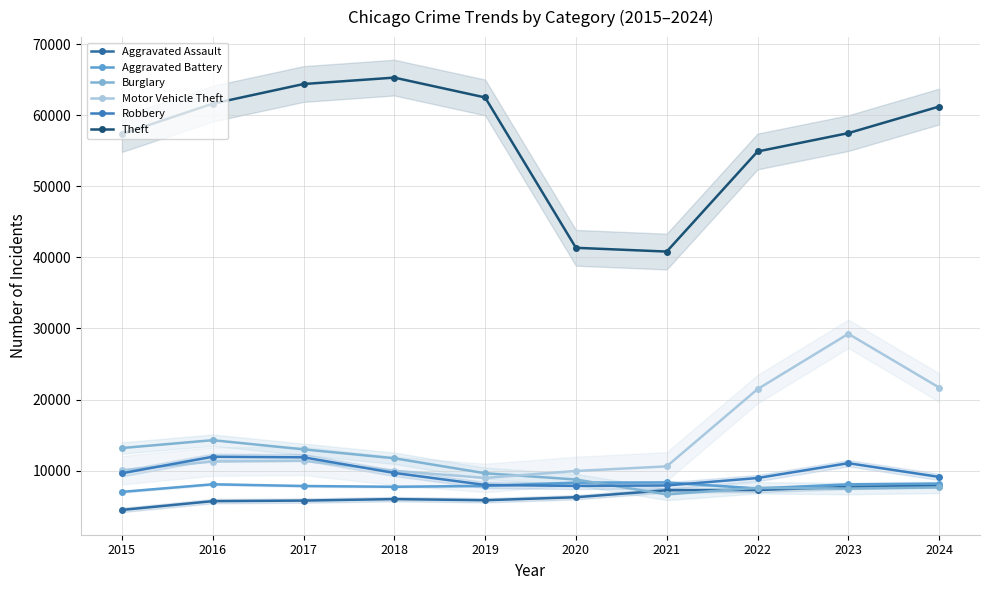

True or false: Aggravated Battery and Motor Vehicle Theft intersect in this chart.

False